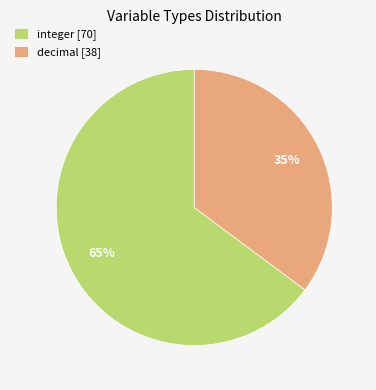

Which slice is the smallest?

decimal [38]